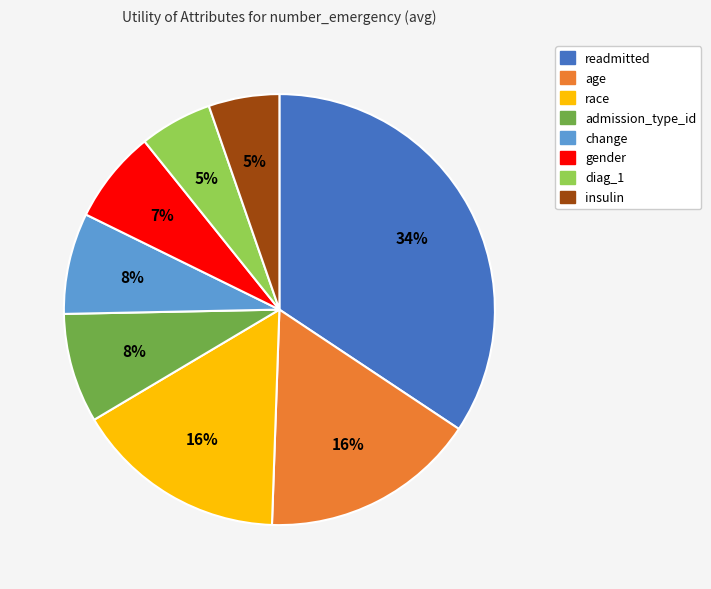

Is there a majority slice in this chart?

No